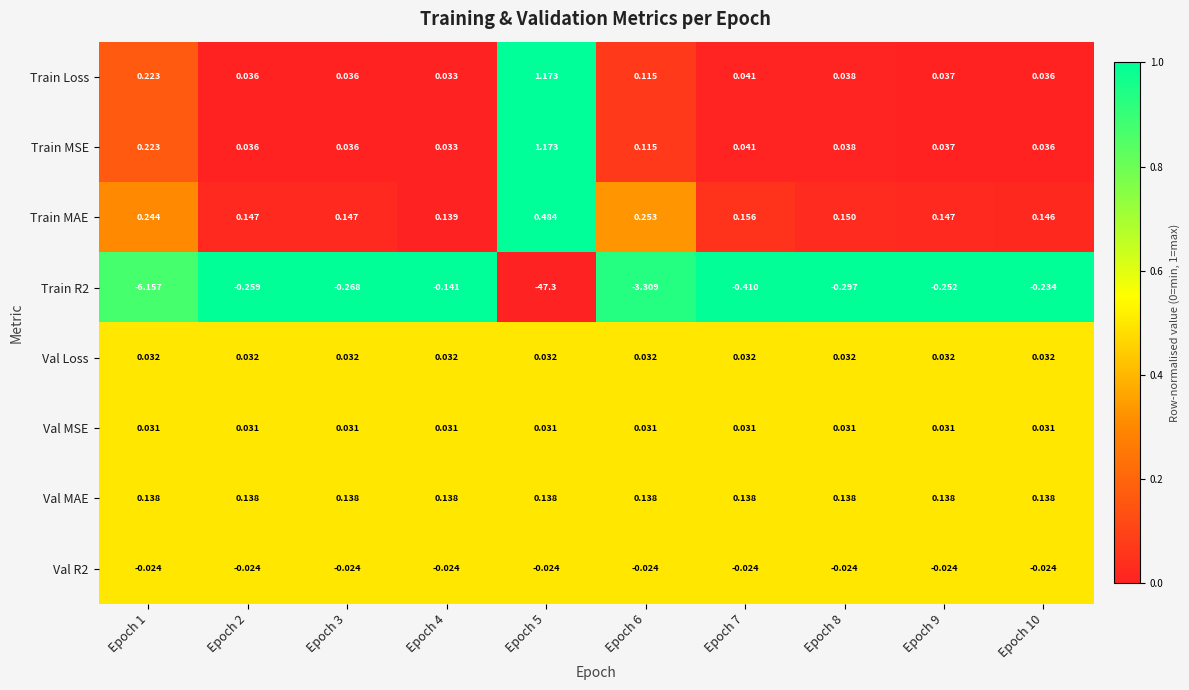

Which series has the widest spread of values?

Train R2